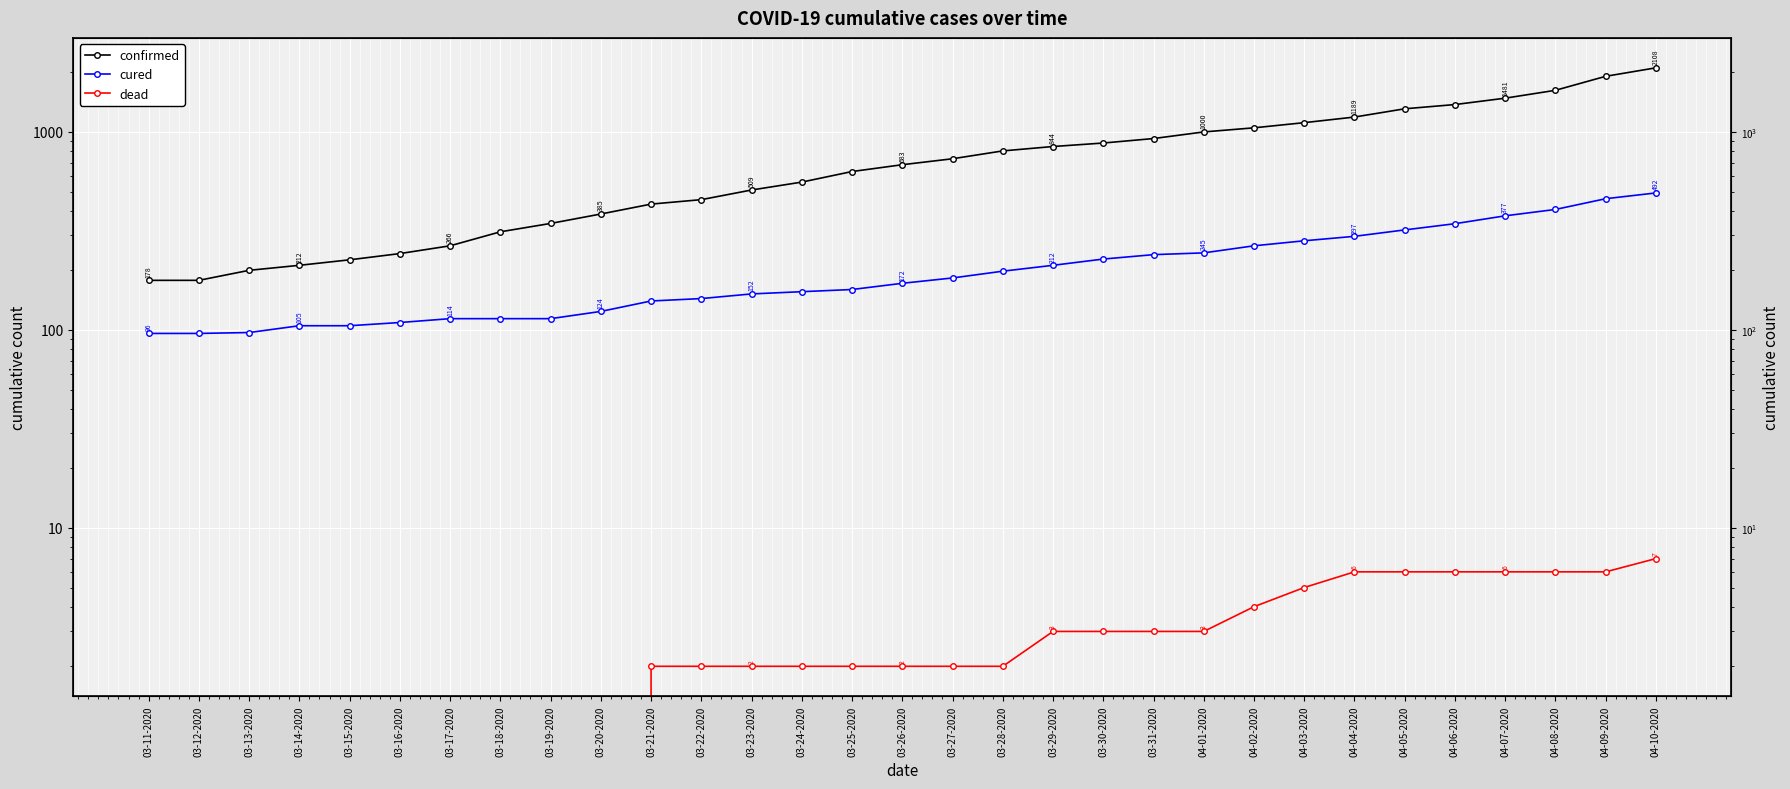

Where does the confirmed series first go above 683?

03-27-2020